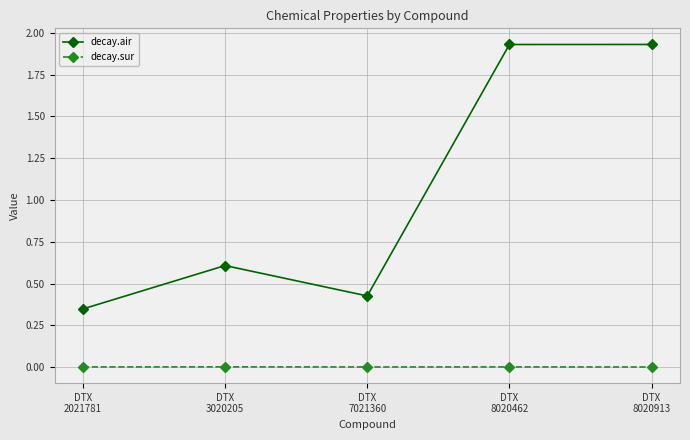

At how many categories does at least one series exceed 0?

5